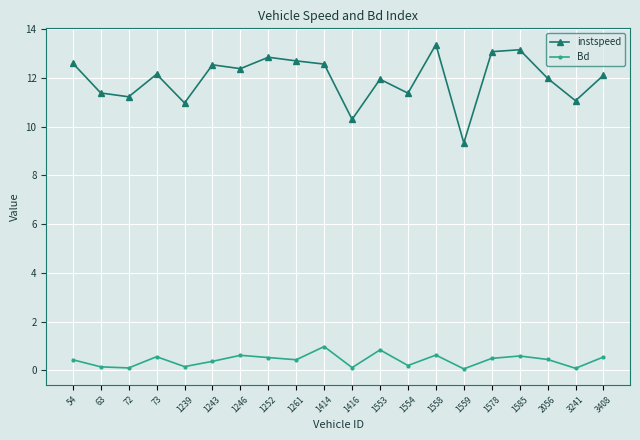

What is the lowest value of the instspeed series?

9.3